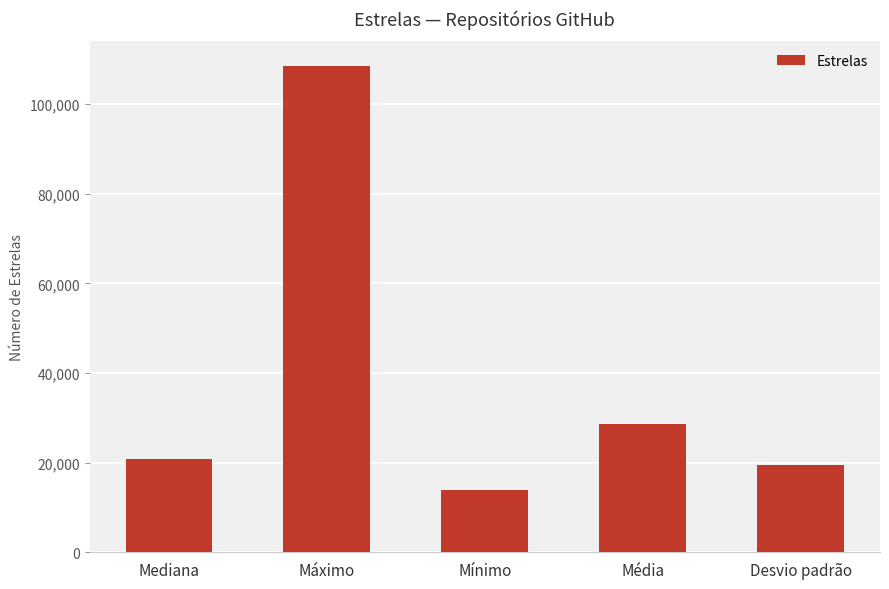

How many bars are there in total?

5